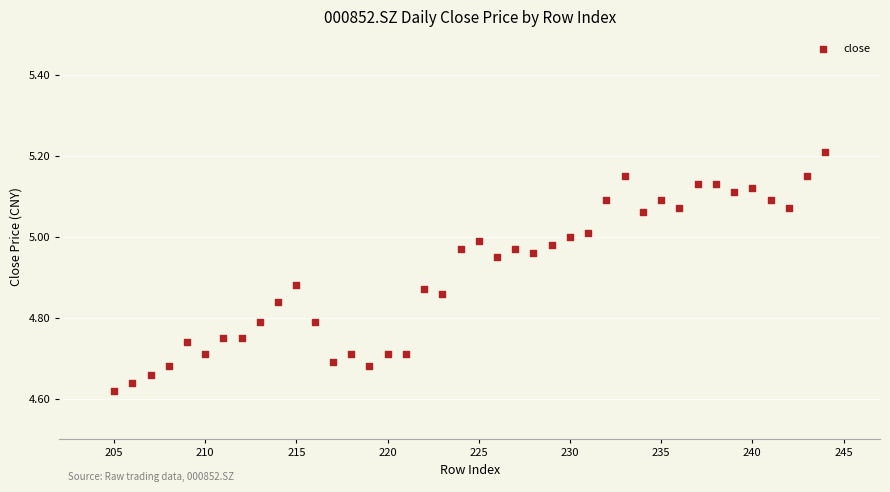

What is the range of X values (max minus min)?

39.0